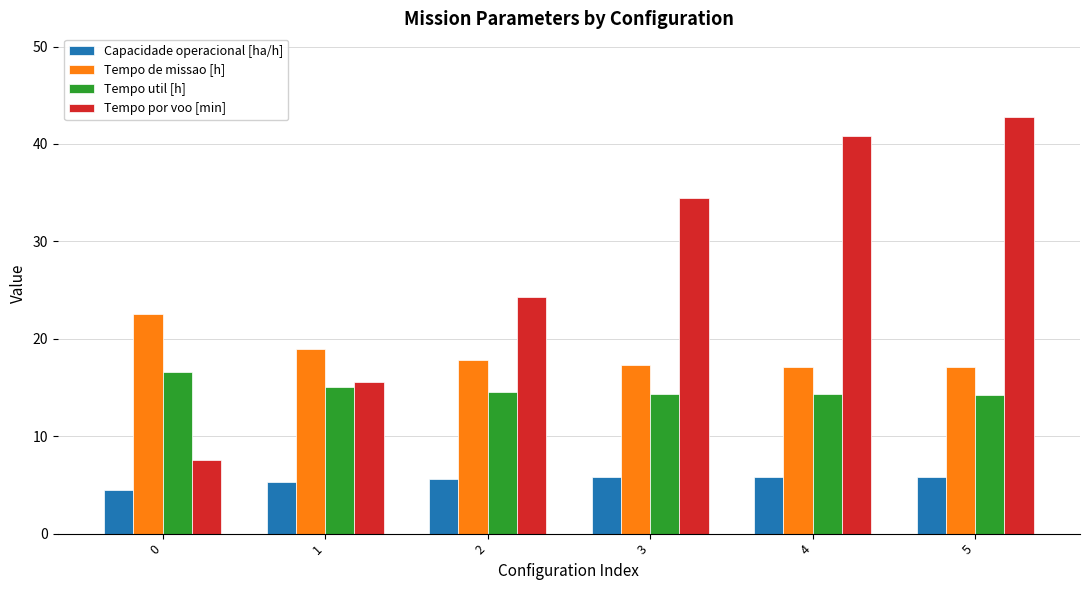

Rank the series at 2 from highest to lowest value.

Tempo por voo [min], Tempo de missao [h], Tempo util [h], Capacidade operacional [ha/h]